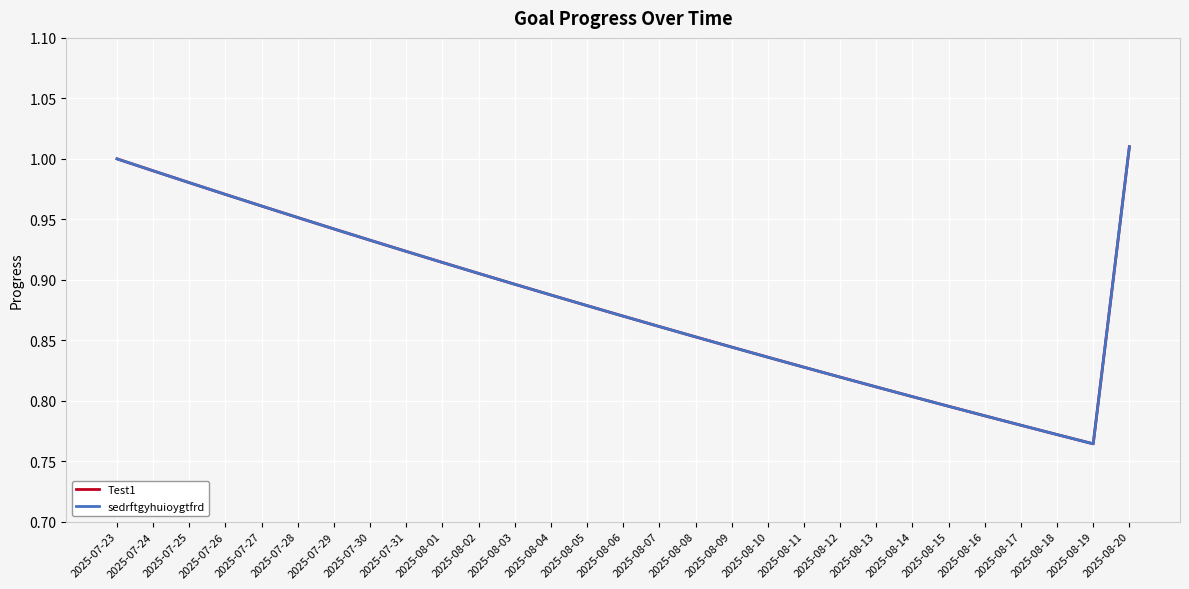

Reading left to right, transcribe all the data shown in this chart.

Test1: 1.0	1.0	1.0	1.0	1.0	1.0	0.9	0.9	0.9	0.9	0.9	0.9	0.9	0.9	0.9	0.9	0.9	0.8	0.8	0.8	0.8	0.8	0.8	0.8	0.8	0.8	0.8	0.8	1.0
sedrftgyhuioygtfrd: 1.0	1.0	1.0	1.0	1.0	1.0	0.9	0.9	0.9	0.9	0.9	0.9	0.9	0.9	0.9	0.9	0.9	0.8	0.8	0.8	0.8	0.8	0.8	0.8	0.8	0.8	0.8	0.8	1.0